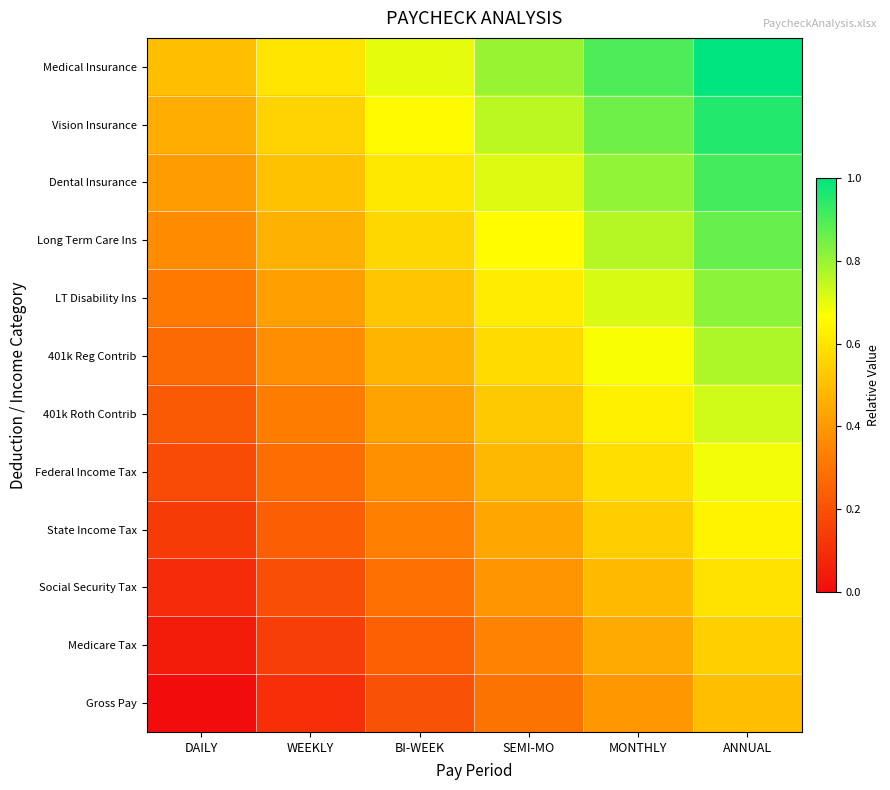

List the series in order of their peak value, lowest first.

Gross Pay, Medicare Tax, Social Security Tax, State Income Tax, Federal Income Tax, 401k Roth Contrib, 401k Reg Contrib, LT Disability Ins, Long Term Care Ins, Dental Insurance, Vision Insurance, Medical Insurance